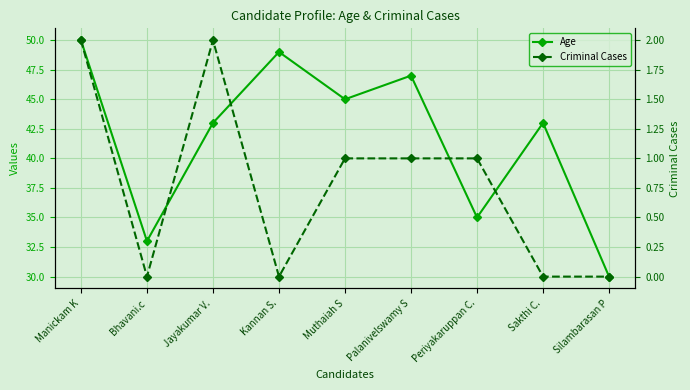

Which category has the highest value across all series?

Manickam K